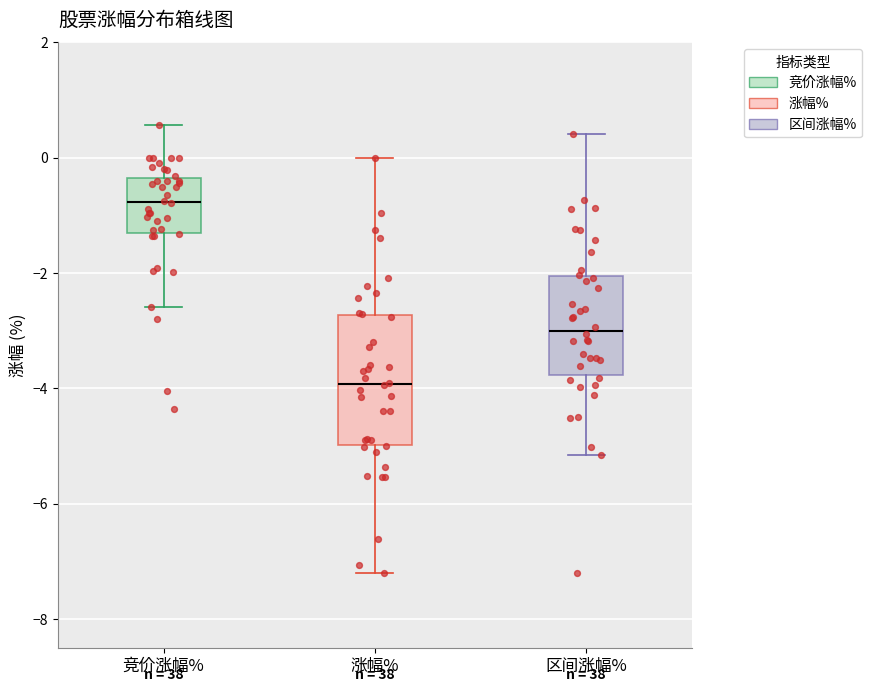

Which box's median line is the lowest?

涨幅%